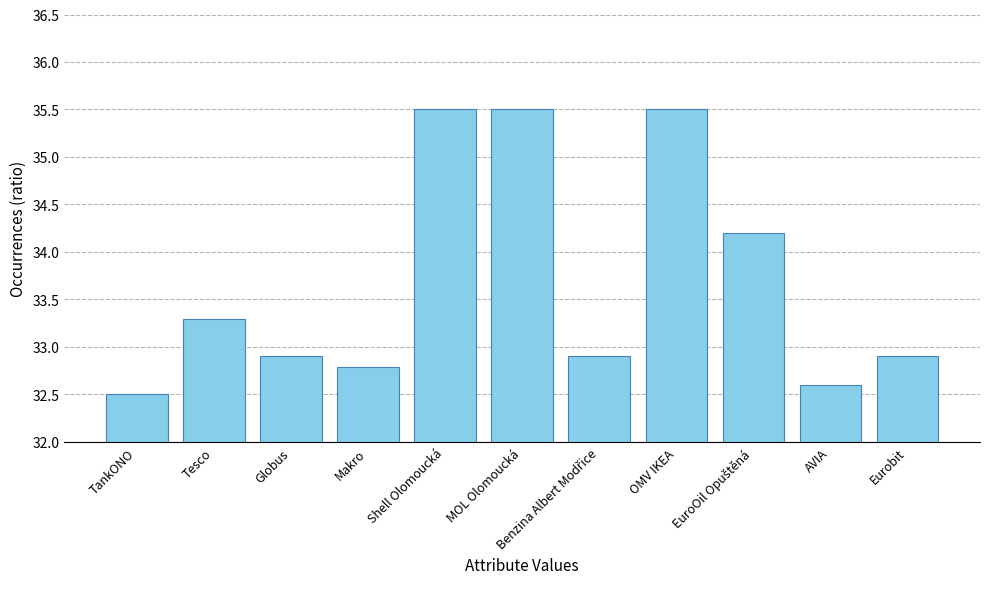

Read the value at TankONO.

32.5